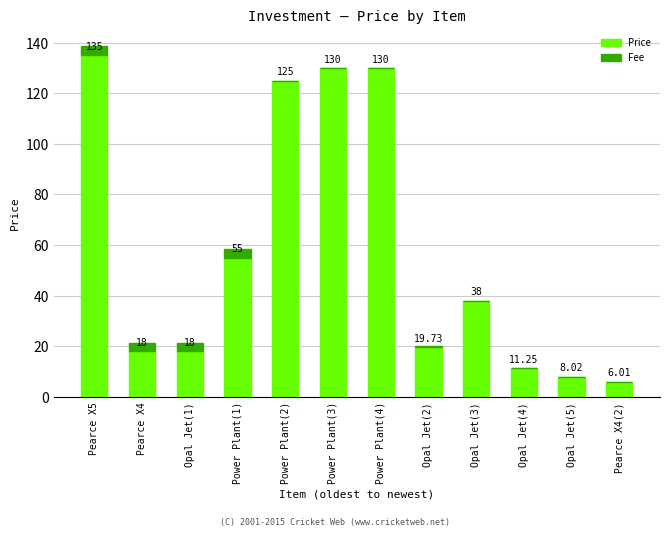

What is the sum of all Price values?

694.0